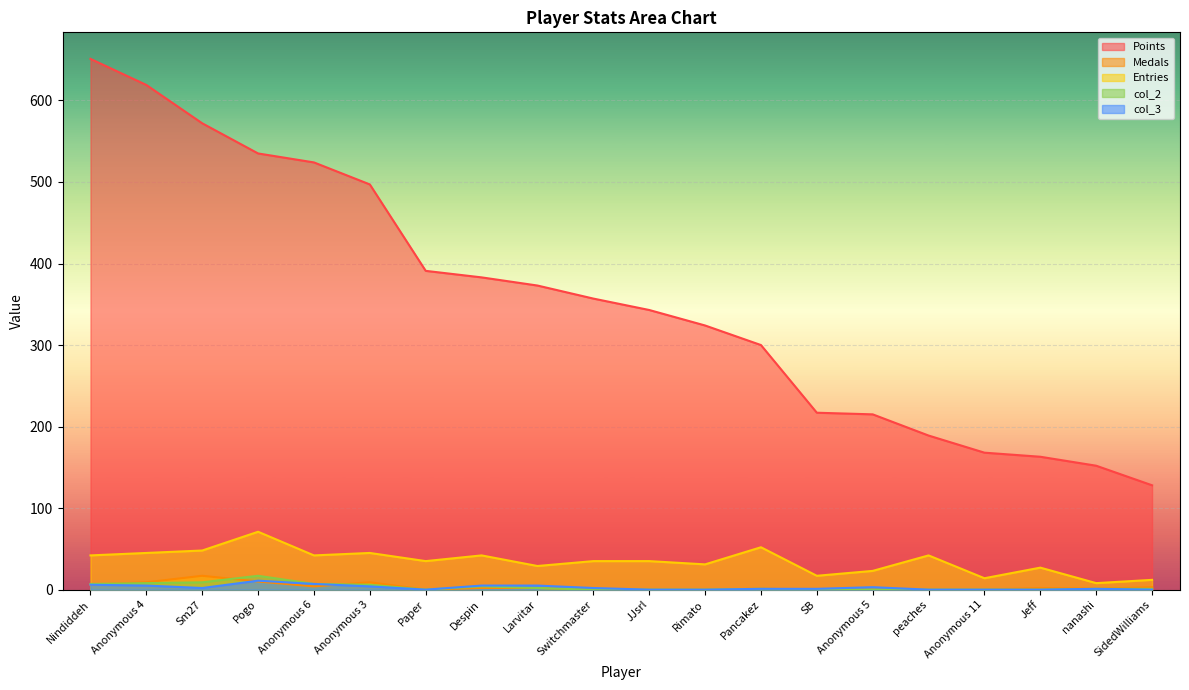

What is the difference between the second highest and minimum values in the col_3 series?

7